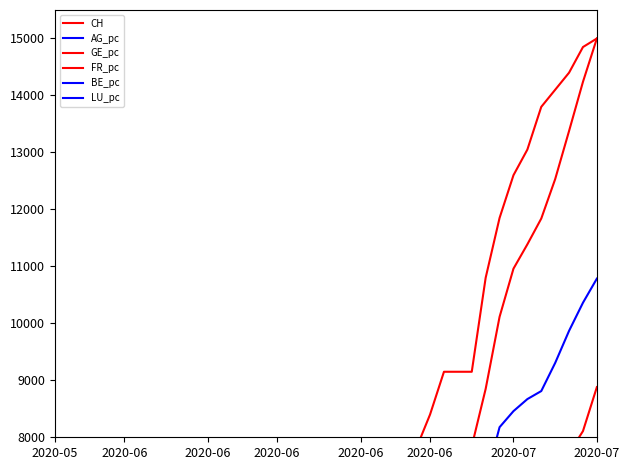

What is the difference between the highest and lowest values at 38?

12483.5